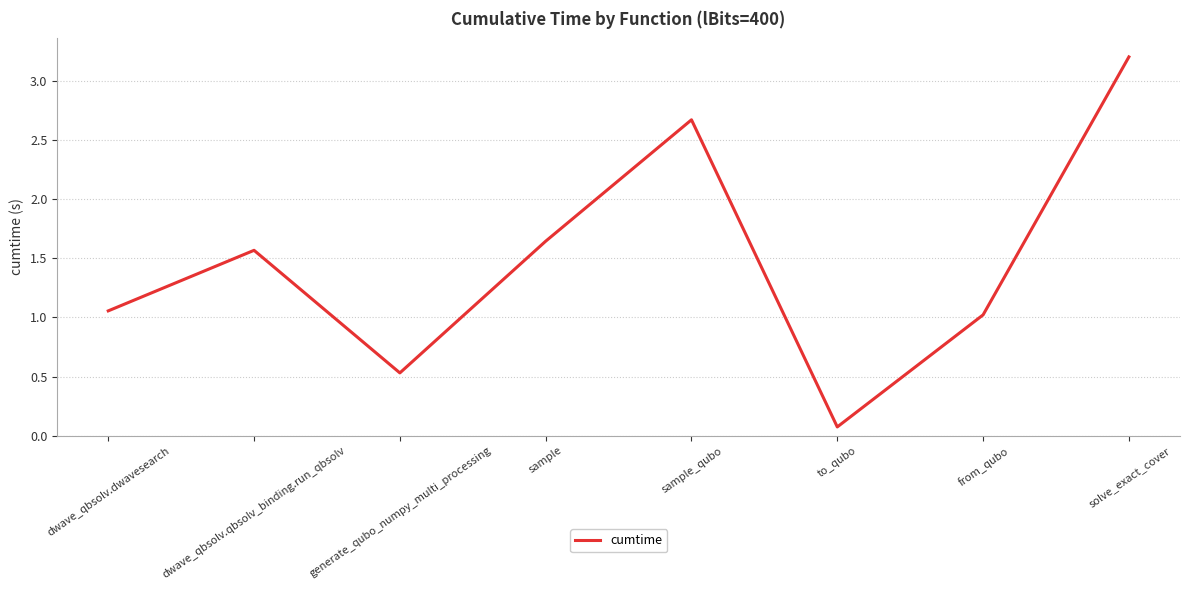

True or false: the data shows 0.9 at sample.

False